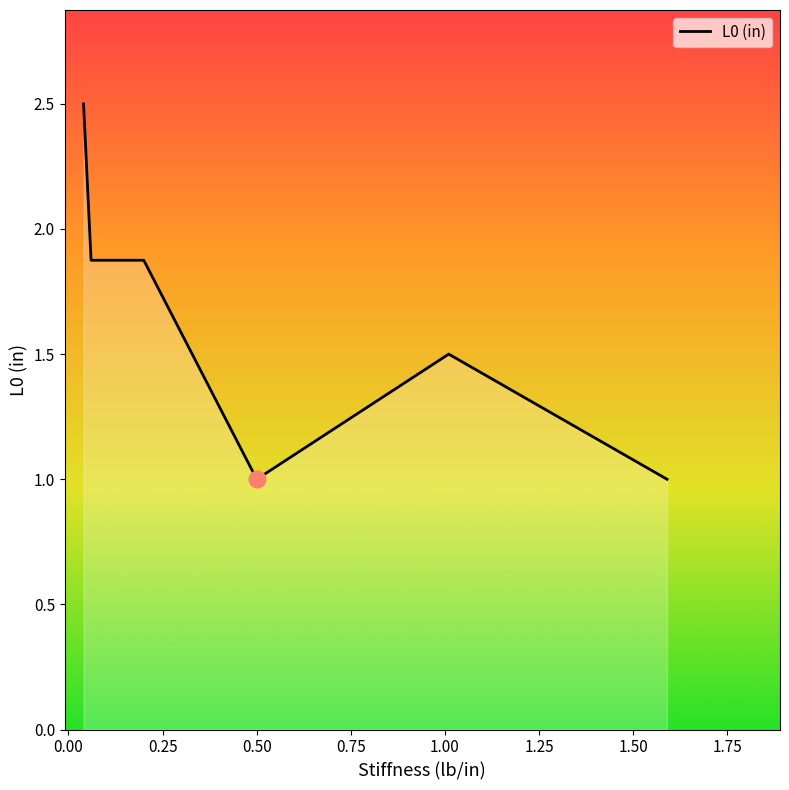

What is the minimum value shown in the chart?

1.0